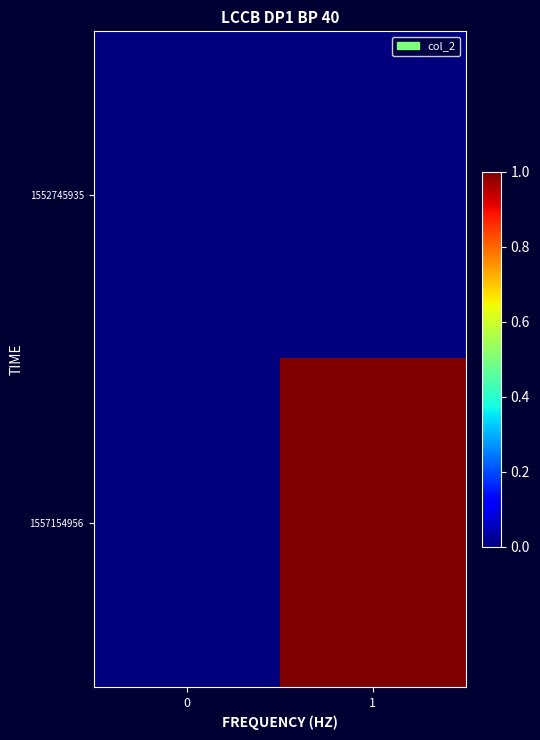

Reading right to left, what are all the values shown in this chart?

1552745935: 1=0	0=0
1557154956: 1=1	0=0